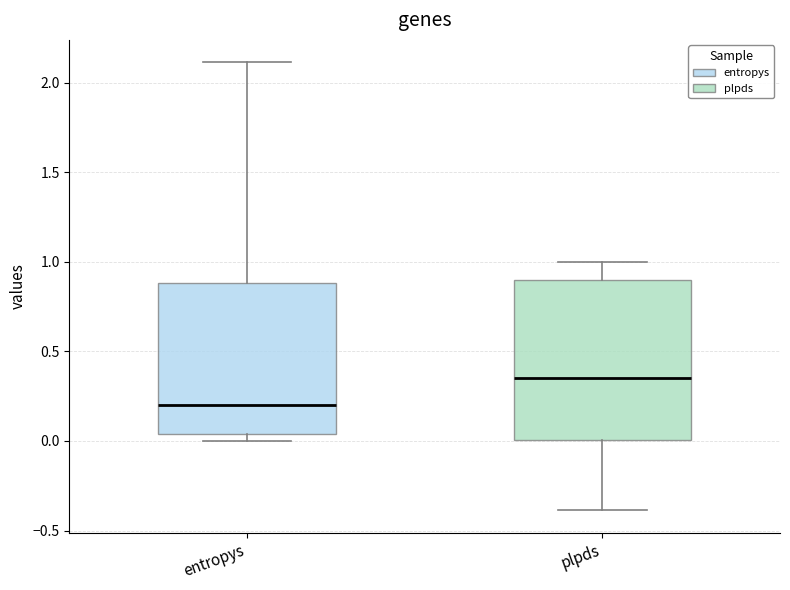

Which box has the highest median line?

plpds